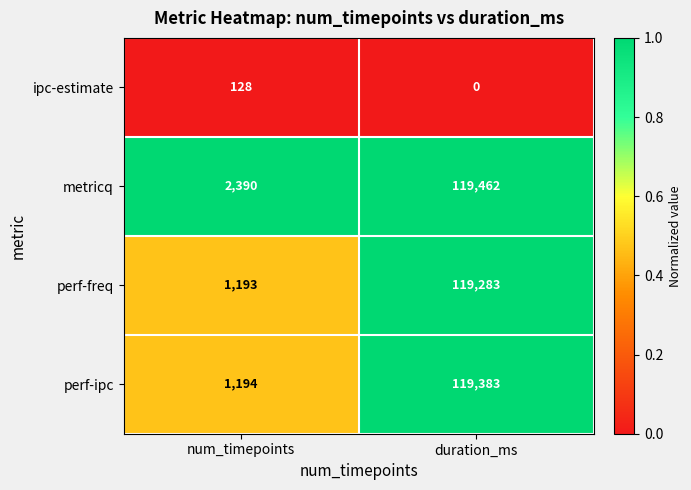

List the labels in order of perf-freq value, largest first.

duration_ms, num_timepoints